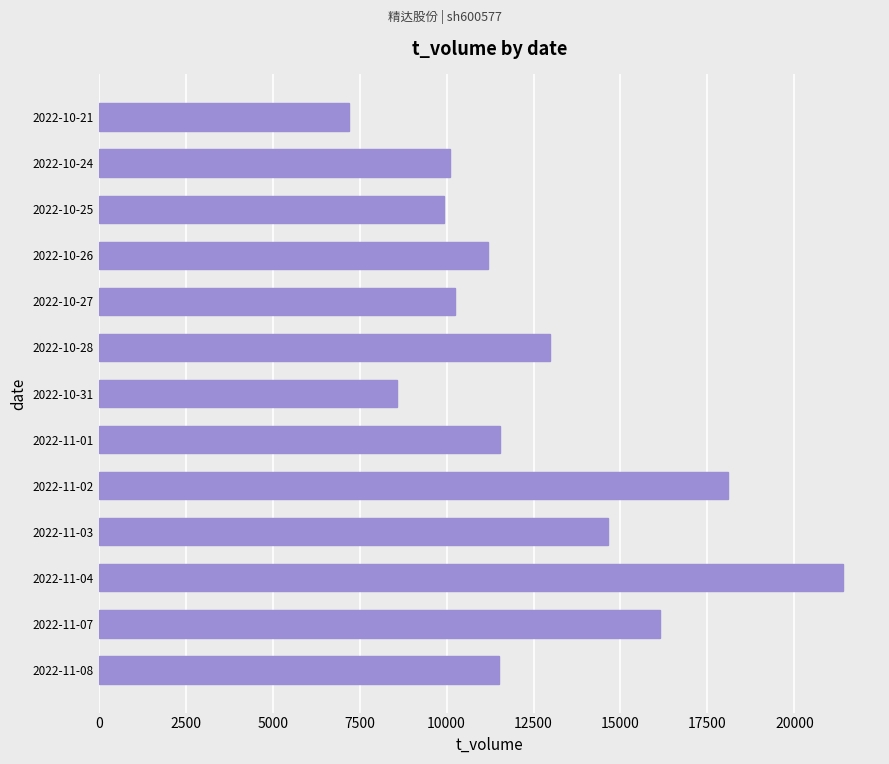

What is the change in value from 2022-10-26 to 2022-10-25?

-1253